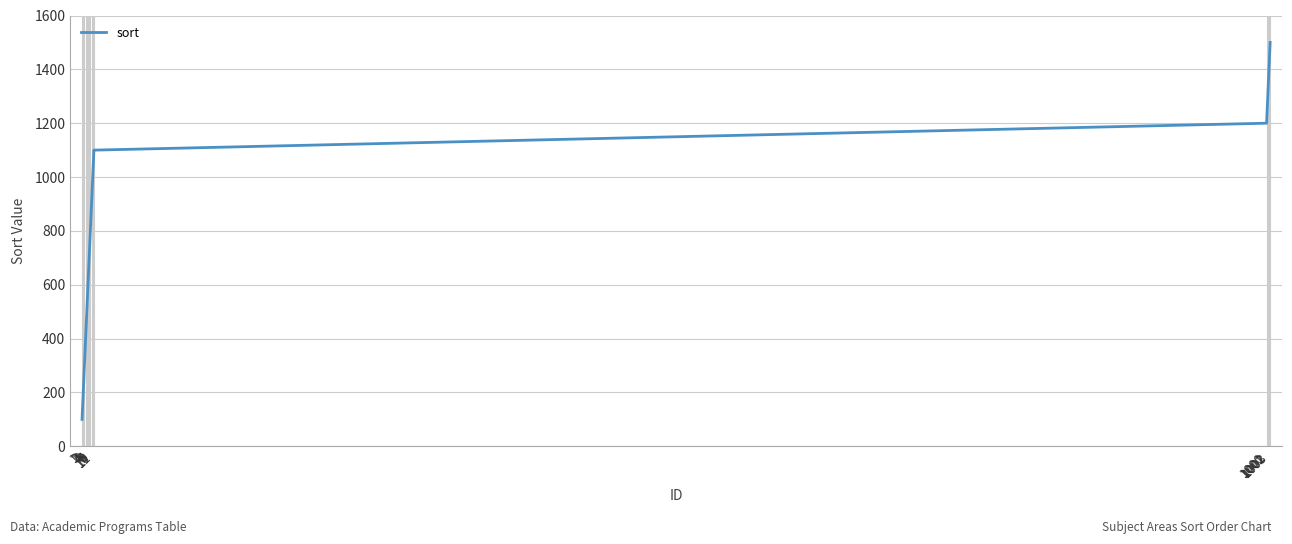

At which label does the data first exceed 800?

9